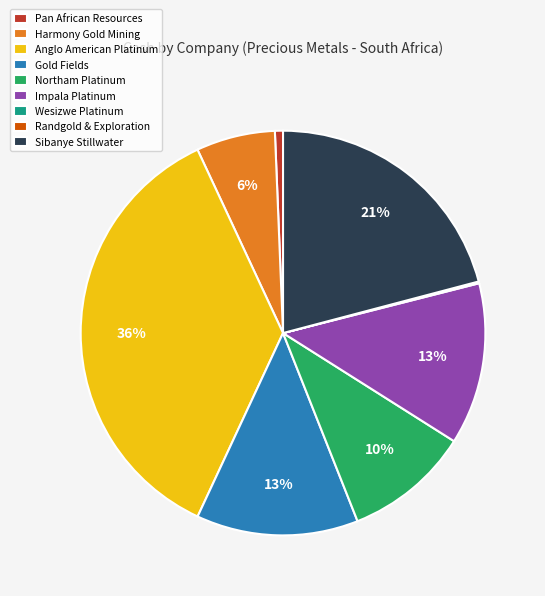

The Sibanye Stillwater slice represents 21% of the pie. True or false?

True